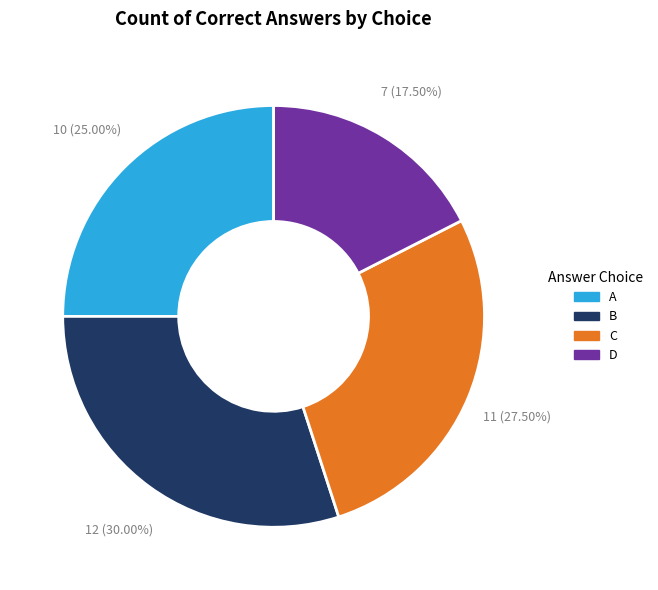

Which slice is the smallest?

D